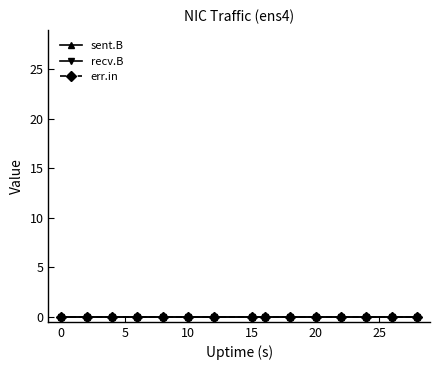

How many data points in Uptime are less than 15?

7